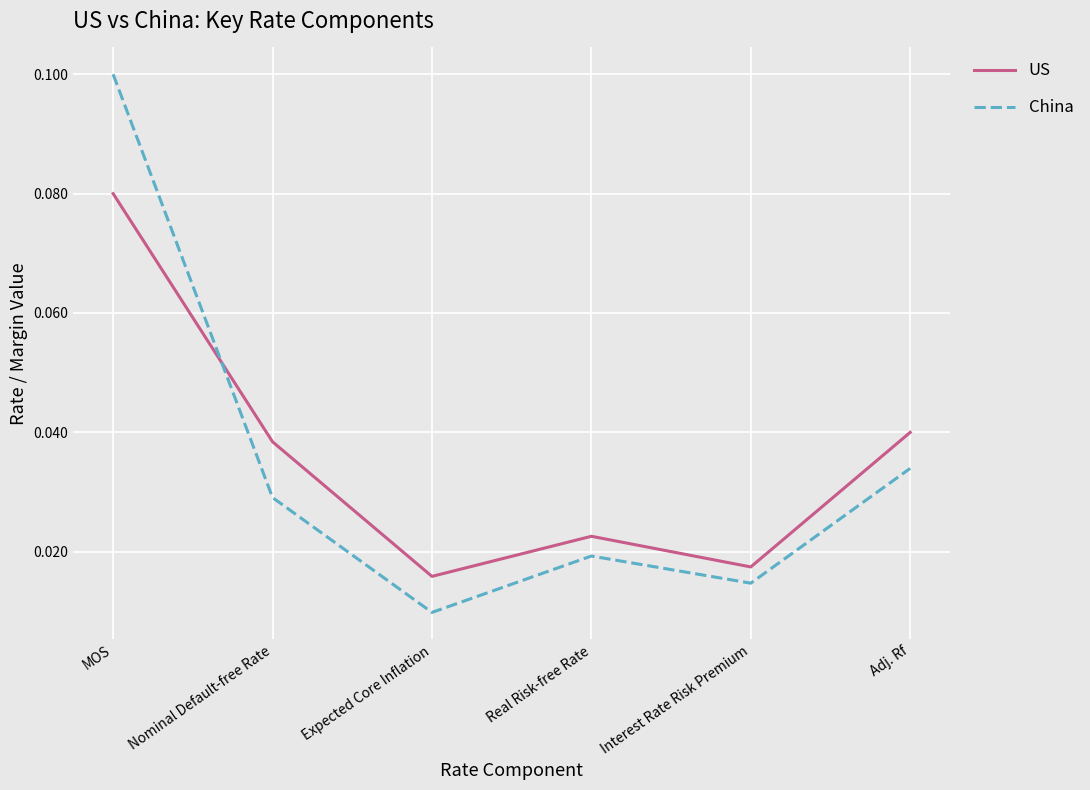

List the labels in order of China value, largest first.

MOS, Adj. Rf, Nominal Default-free Rate, Real Risk-free Rate, Interest Rate Risk Premium, Expected Core Inflation